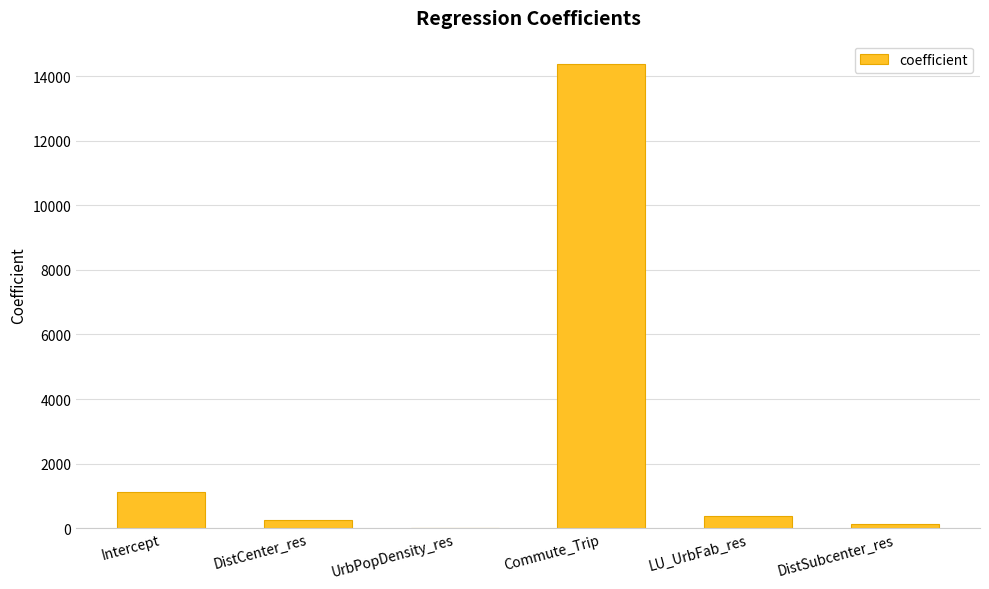

How many data points does each series have?

6